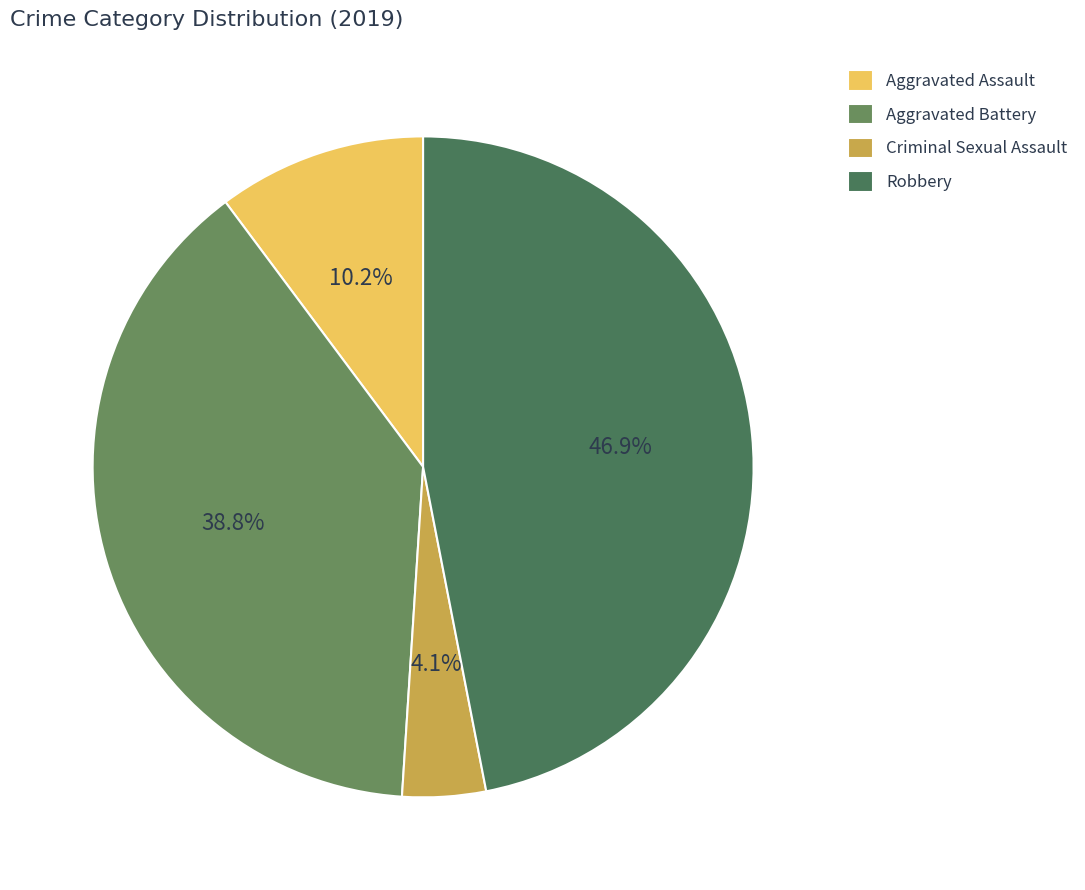

To the nearest percent, what is the difference between the Criminal Sexual Assault and Aggravated Assault slice percentages?

6%